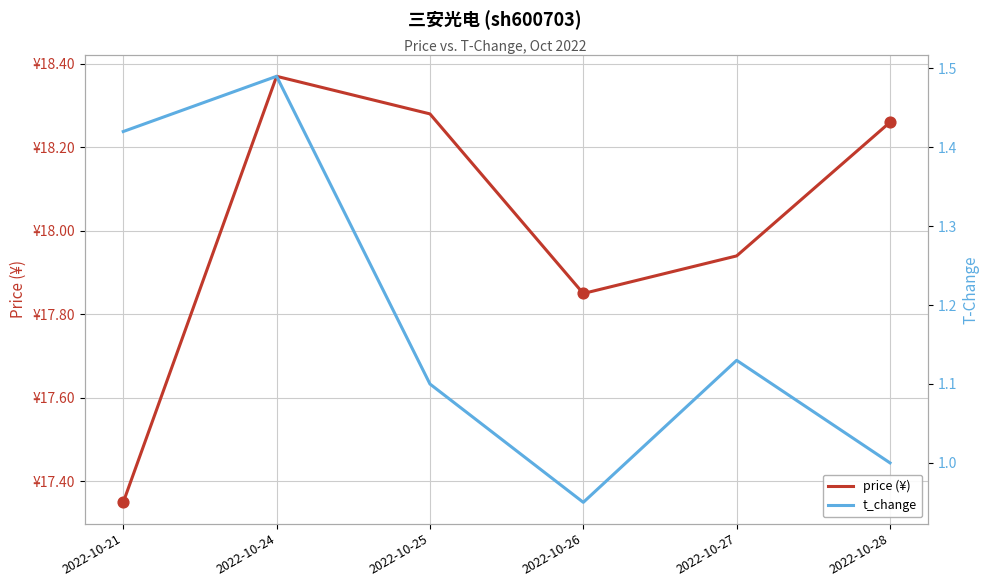

Which series reaches the maximum Y coordinate?

price (¥)